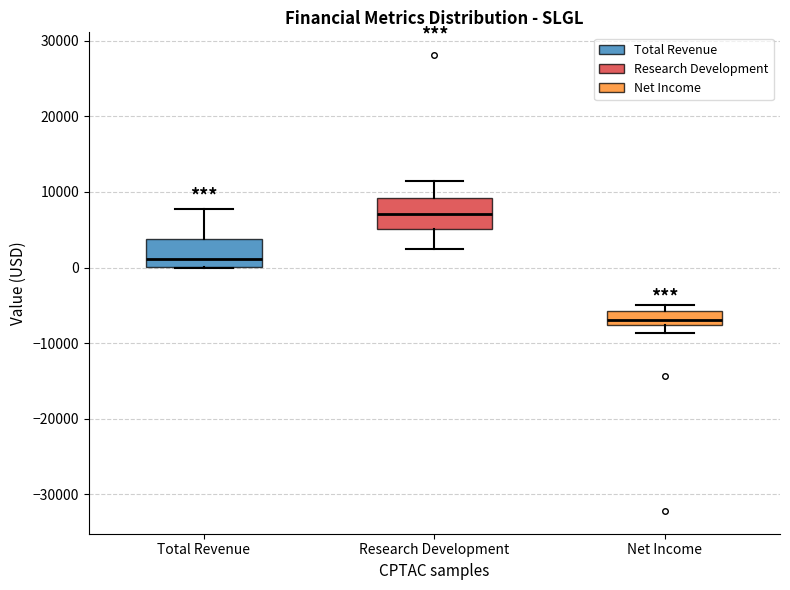

Which box has the highest median line?

Research Development